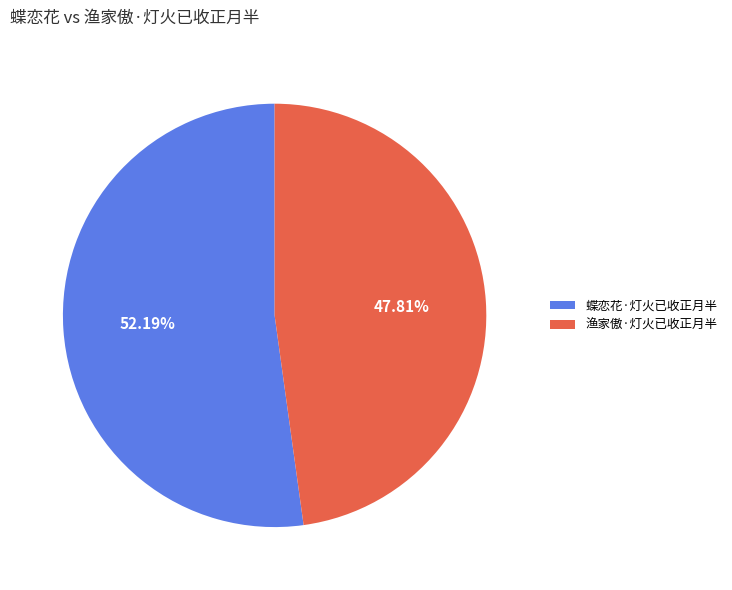

Between 渔家傲·灯火已收正月半 and 蝶恋花·灯火已收正月半, which is larger?

蝶恋花·灯火已收正月半